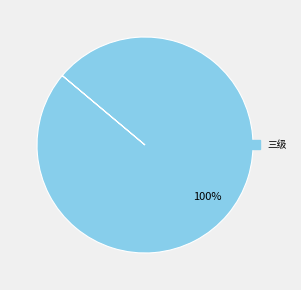

Is there a majority slice in this chart?

Yes